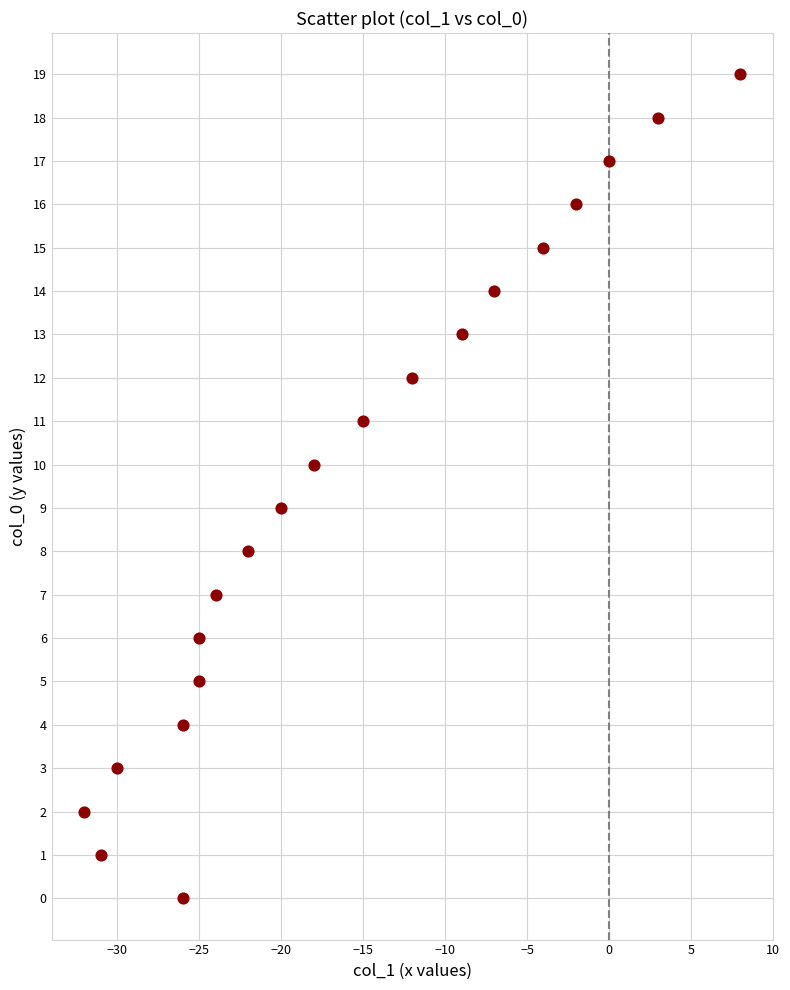

What is the range of Y values (max minus min)?

19